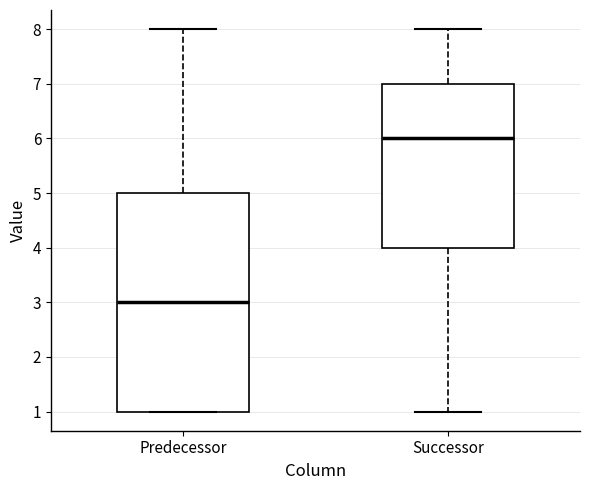

Reading left to right, read every box against the y-axis: the position of its median line, the range the box covers, and the ends of its whiskers. The values are not printed on the chart, so give them approximately, as read against the axis.

Predecessor: median 3, box 1 to 5, whiskers 1 to 8
Successor: median 6, box 4 to 7, whiskers 1 to 8